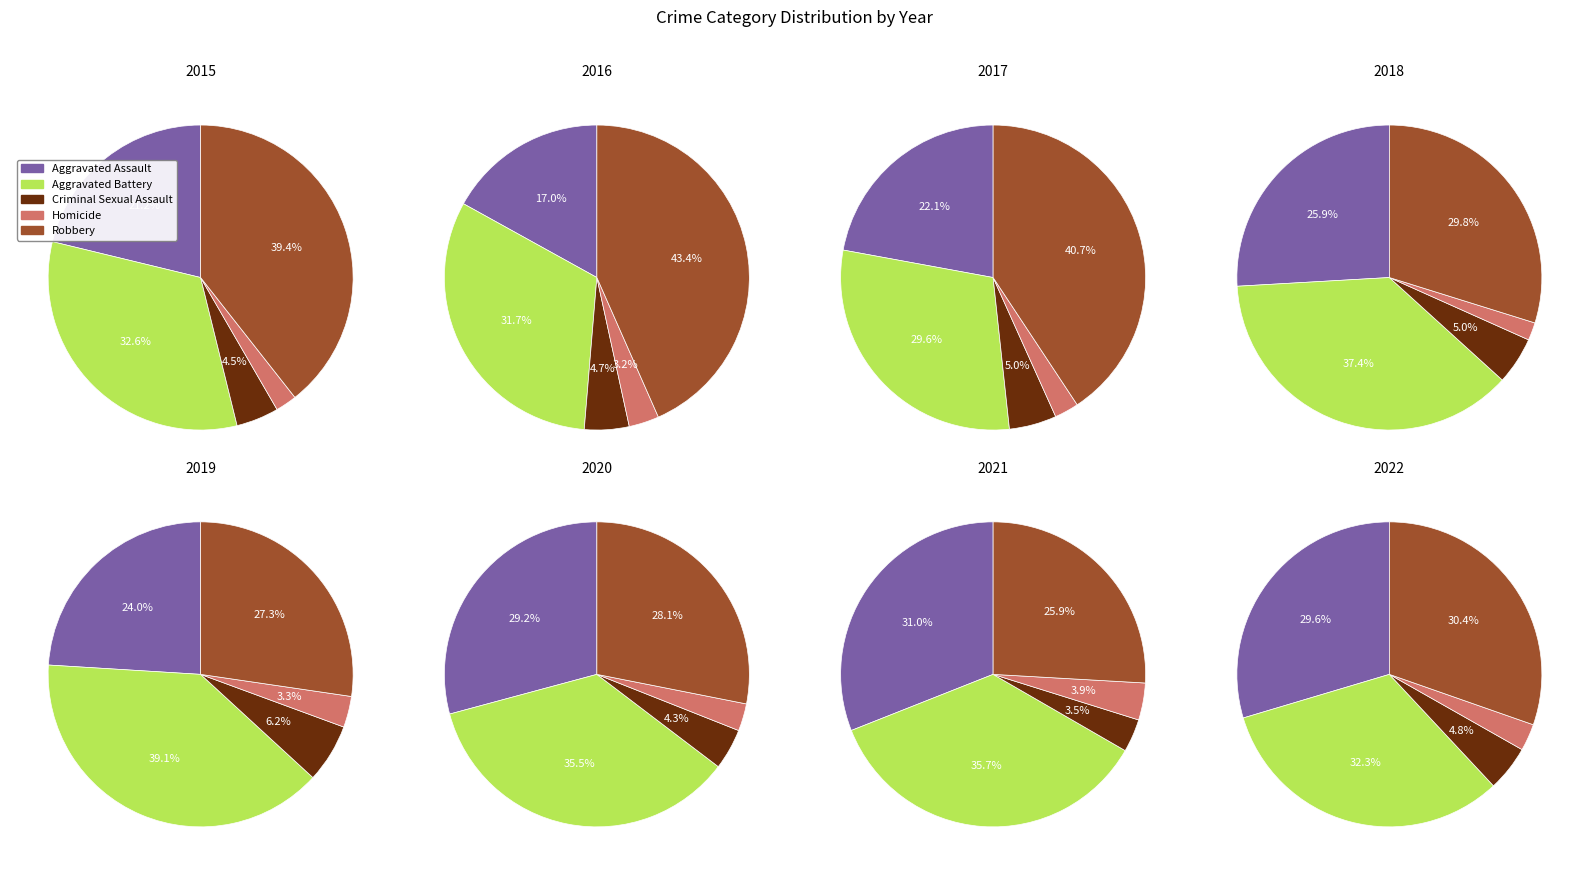

What portion of the pie excludes 5?

85.7%